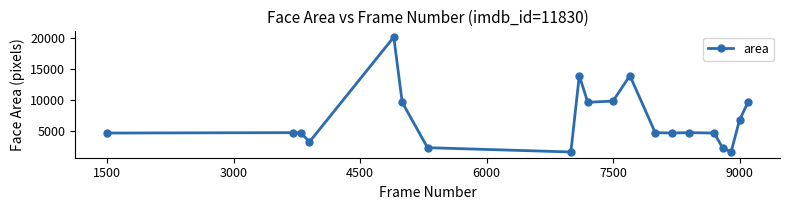

True or false: the data has more than 1 interior local peaks.

True